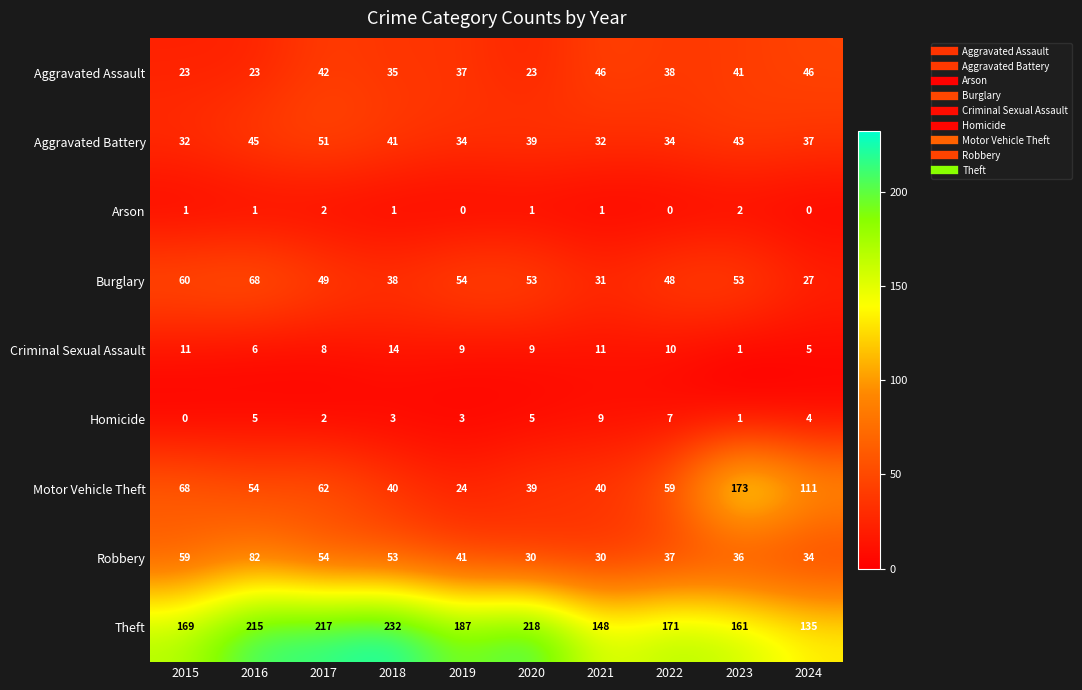

What is the spread (max minus min) of values at 2020?

217